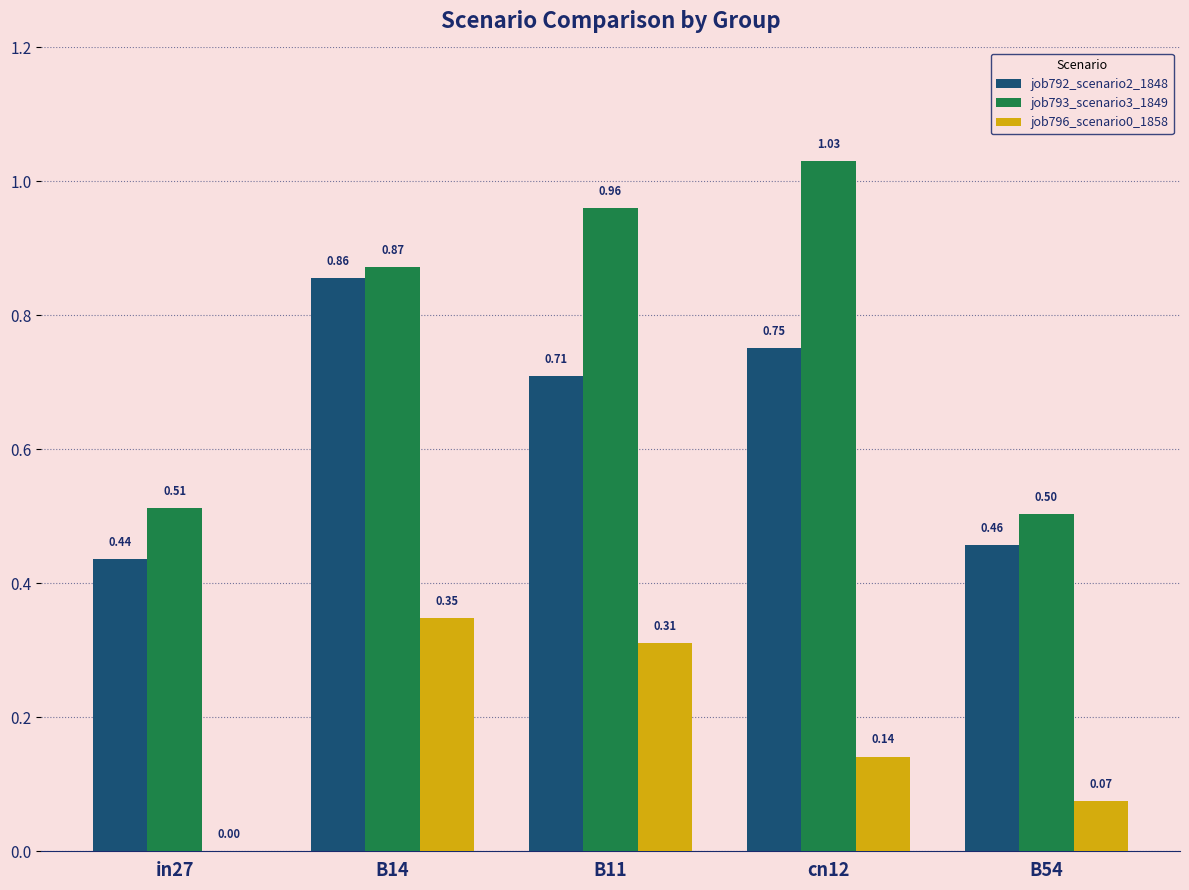

Is the value of job792_scenario2_1848 at B54 greater than the value of job796_scenario0_1858 at cn12?

Yes